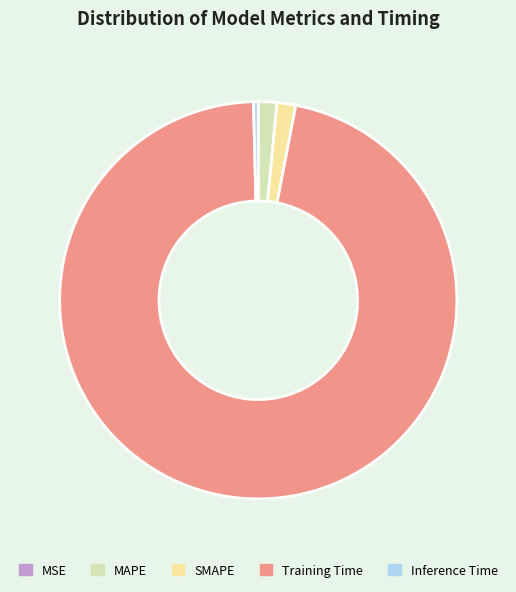

Between SMAPE and Training Time, which is larger?

Training Time